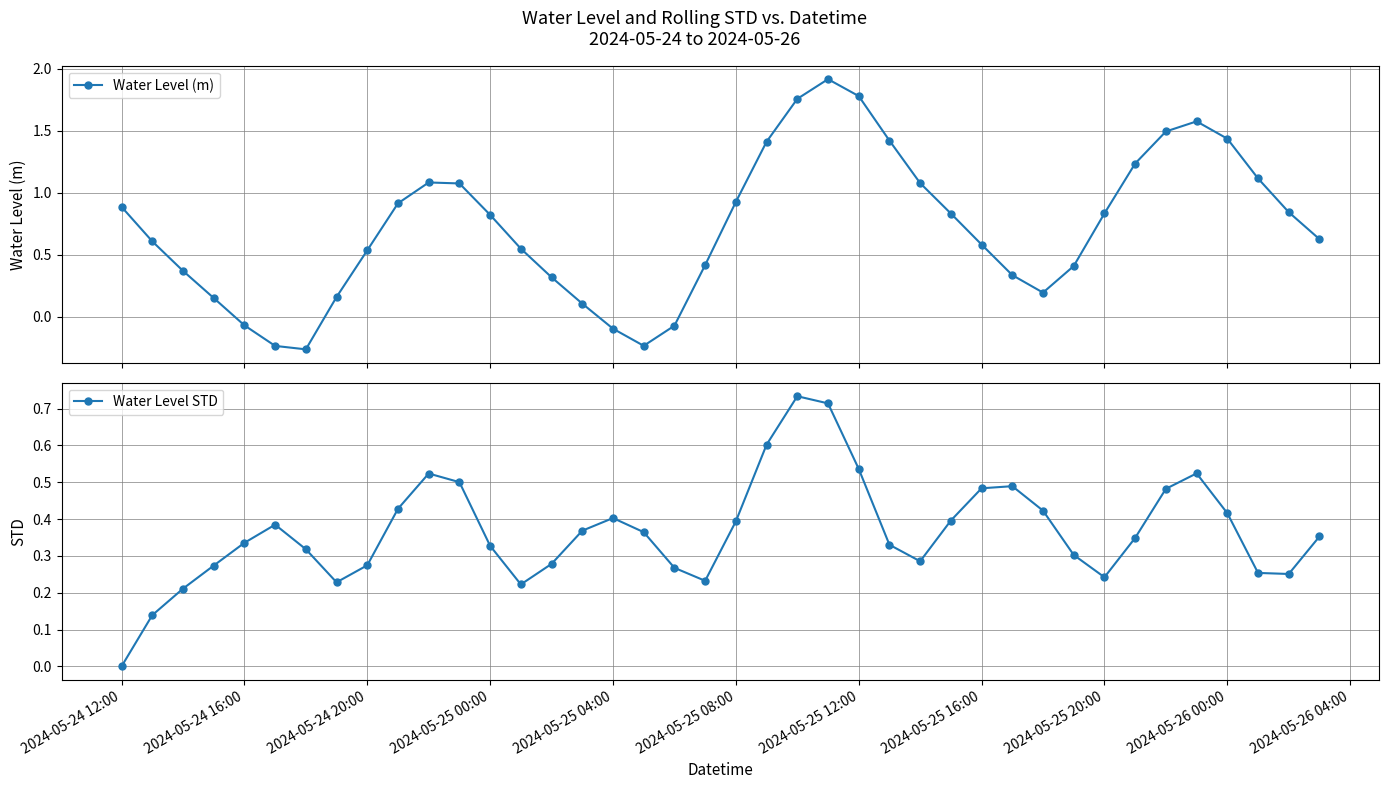

How many interior local peaks does the Water Level (m) series have?

3